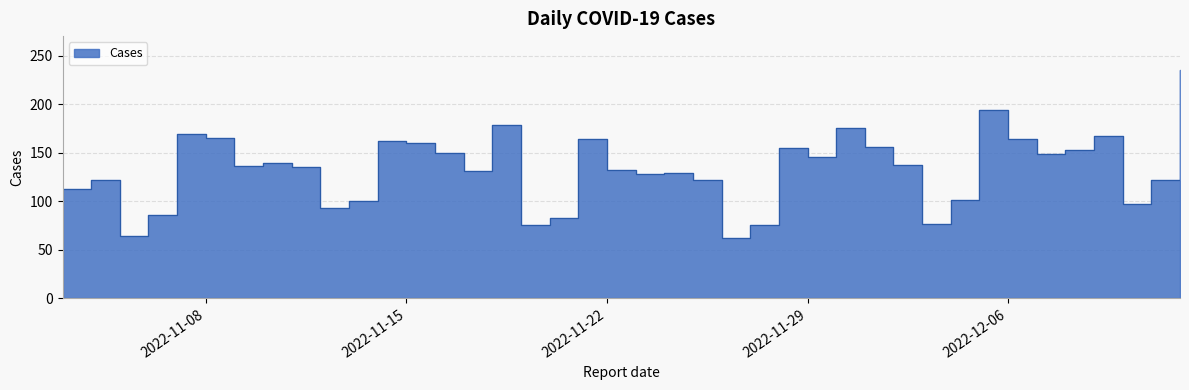

List the labels in order of value, smallest first.

2022-11-26, 2022-11-05, 2022-11-19, 2022-11-27, 2022-12-03, 2022-11-20, 2022-11-06, 2022-11-12, 2022-12-10, 2022-11-13, 2022-12-04, 2022-11-03, 2022-11-04, 2022-11-25, 2022-12-11, 2022-11-23, 2022-11-24, 2022-11-17, 2022-11-22, 2022-11-11, 2022-11-09, 2022-12-02, 2022-11-10, 2022-11-29, 2022-12-07, 2022-11-16, 2022-12-08, 2022-11-28, 2022-12-01, 2022-11-15, 2022-11-14, 2022-11-21, 2022-12-06, 2022-11-08, 2022-12-09, 2022-11-07, 2022-11-30, 2022-11-18, 2022-12-05, 2022-12-12